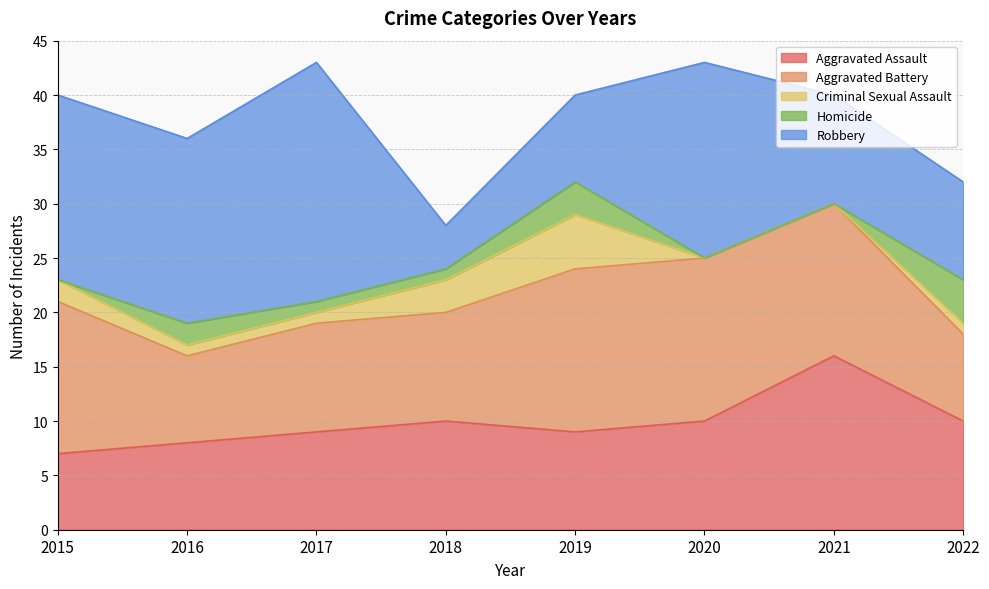

What is the spread (max minus min) of values at 2022?

9